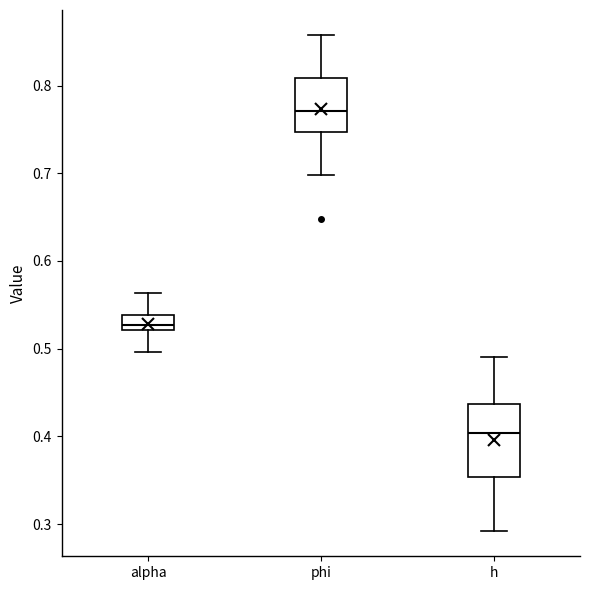

Which box's median line is the lowest?

h